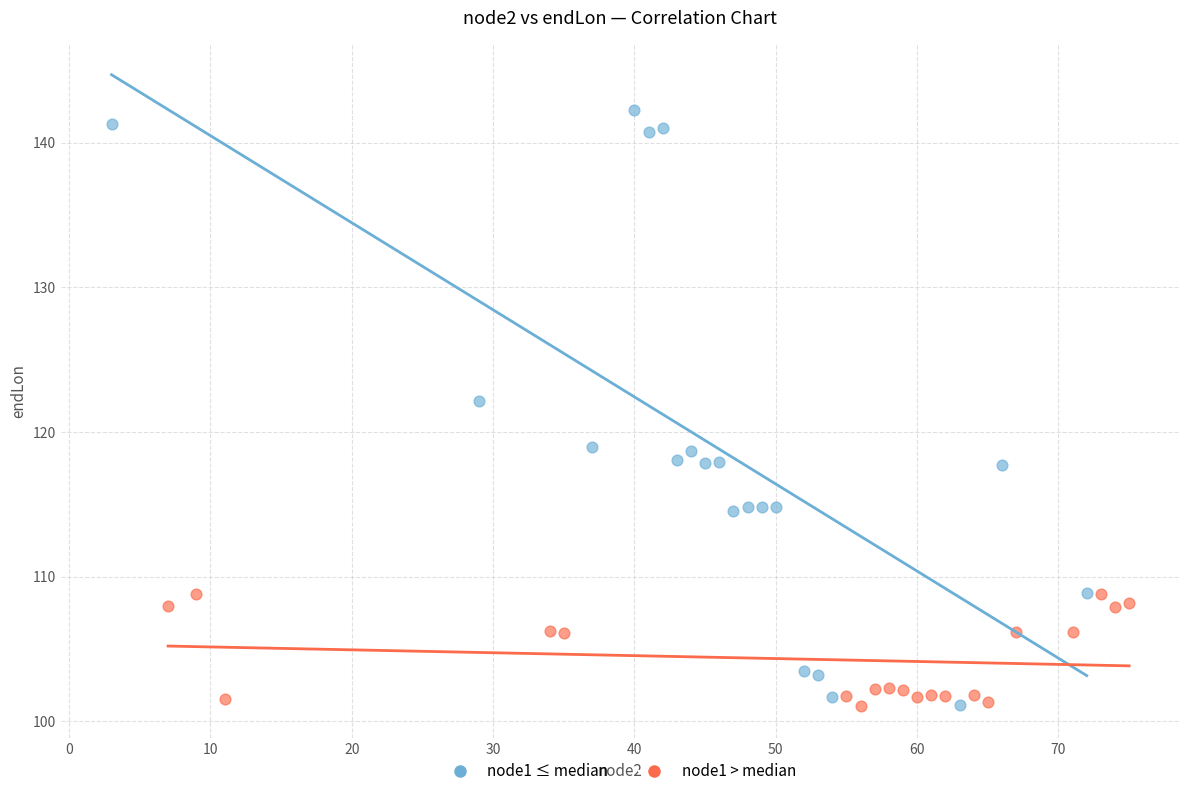

What are all the series names shown in the legend?

node1 ≤ median, node1 > median